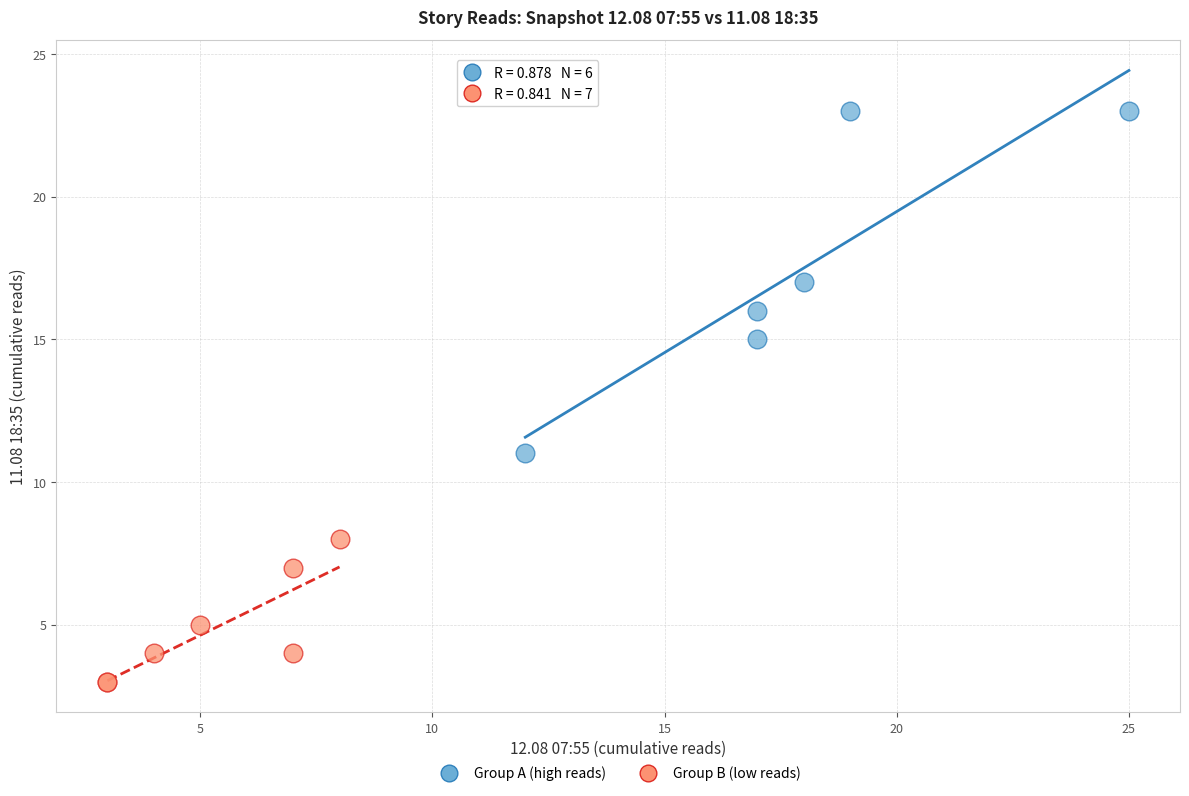

Which series has the largest Y range (max minus min)?

Group A (high reads)